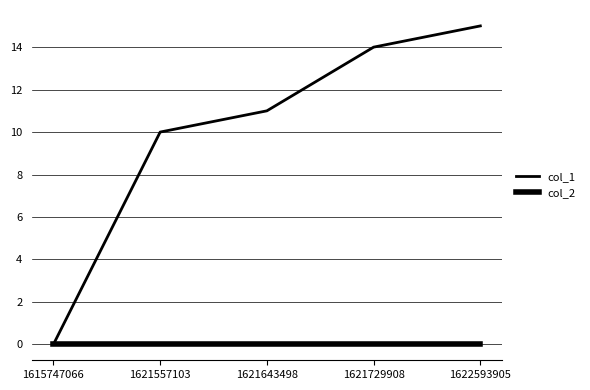

Which label corresponds to the smallest value in the chart?

1615747066